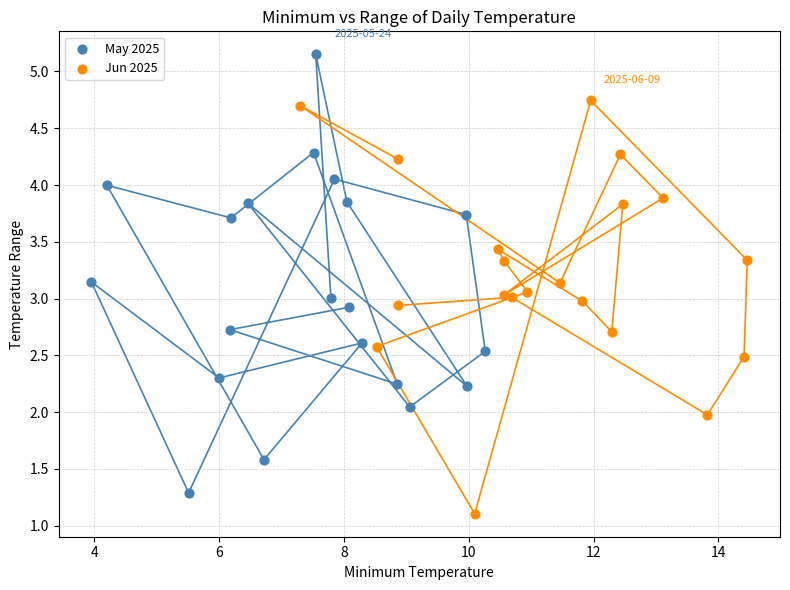

Which series contains the highest Y value?

May 2025